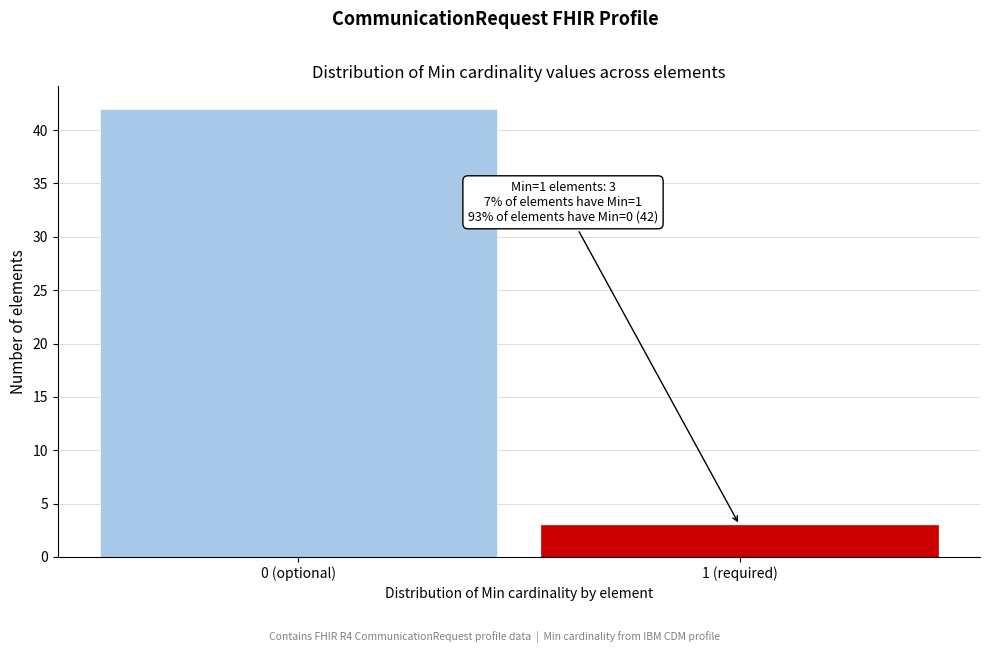

Reading left to right, what are all the values shown in this chart?

0 (optional)=42	1 (required)=3